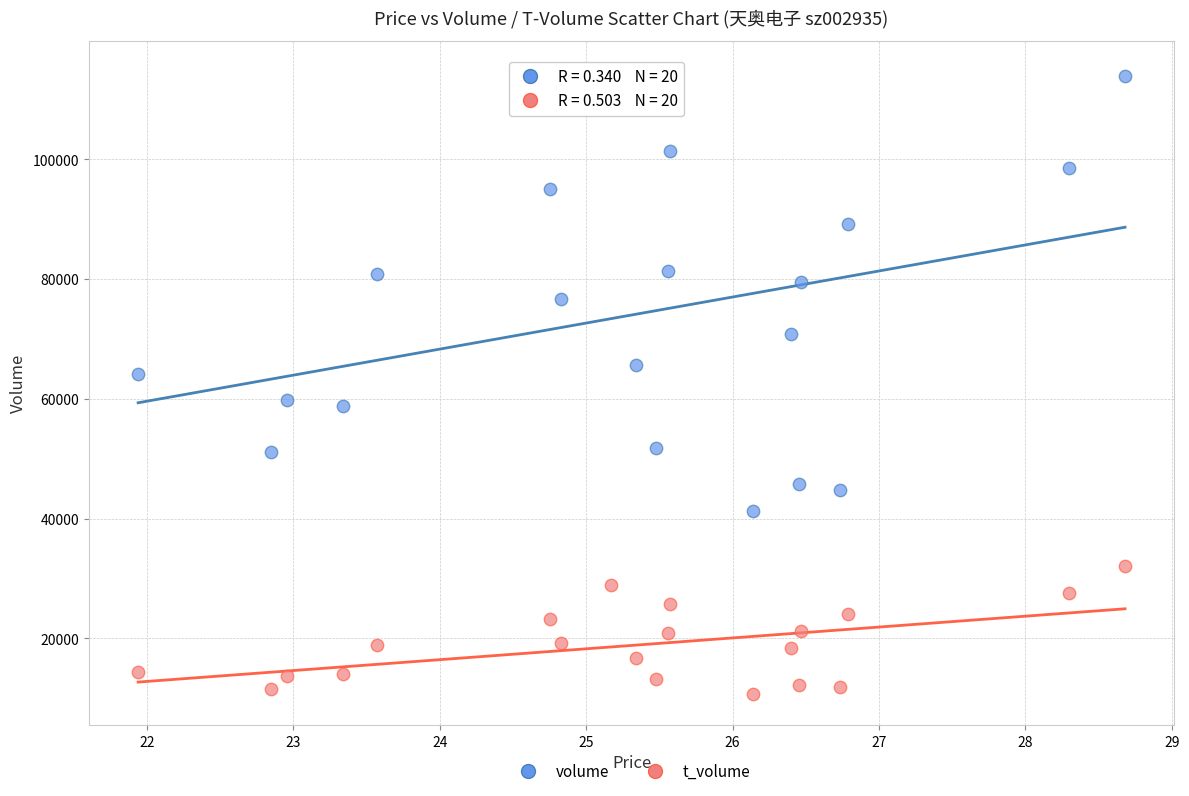

Which series contains the lowest Y value?

t_volume